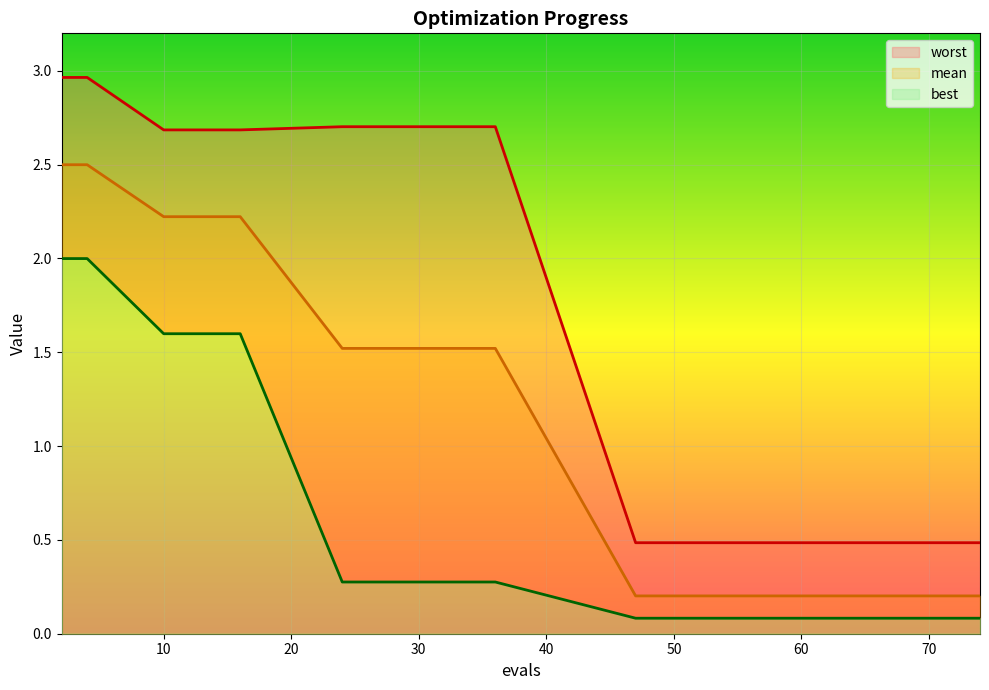

Rank the series at 68 from highest to lowest value.

worst, mean, best